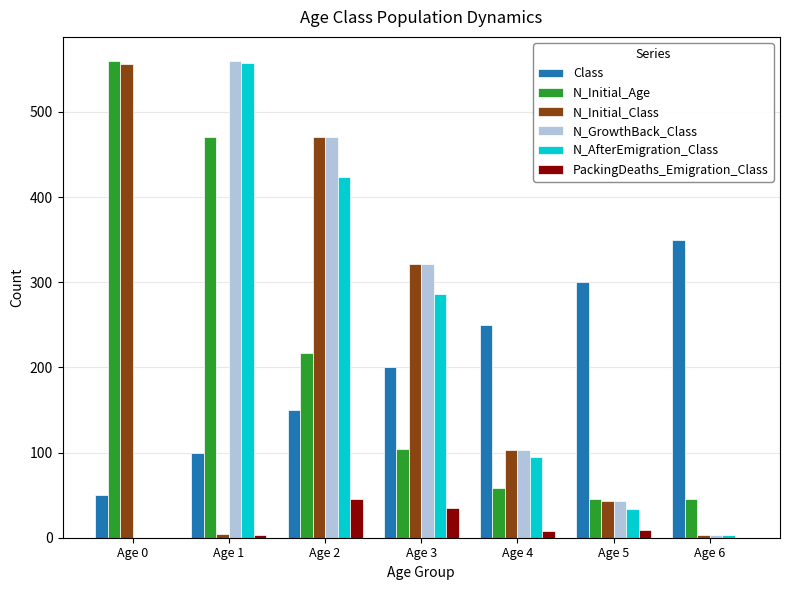

How many categories are shown in the chart?

7